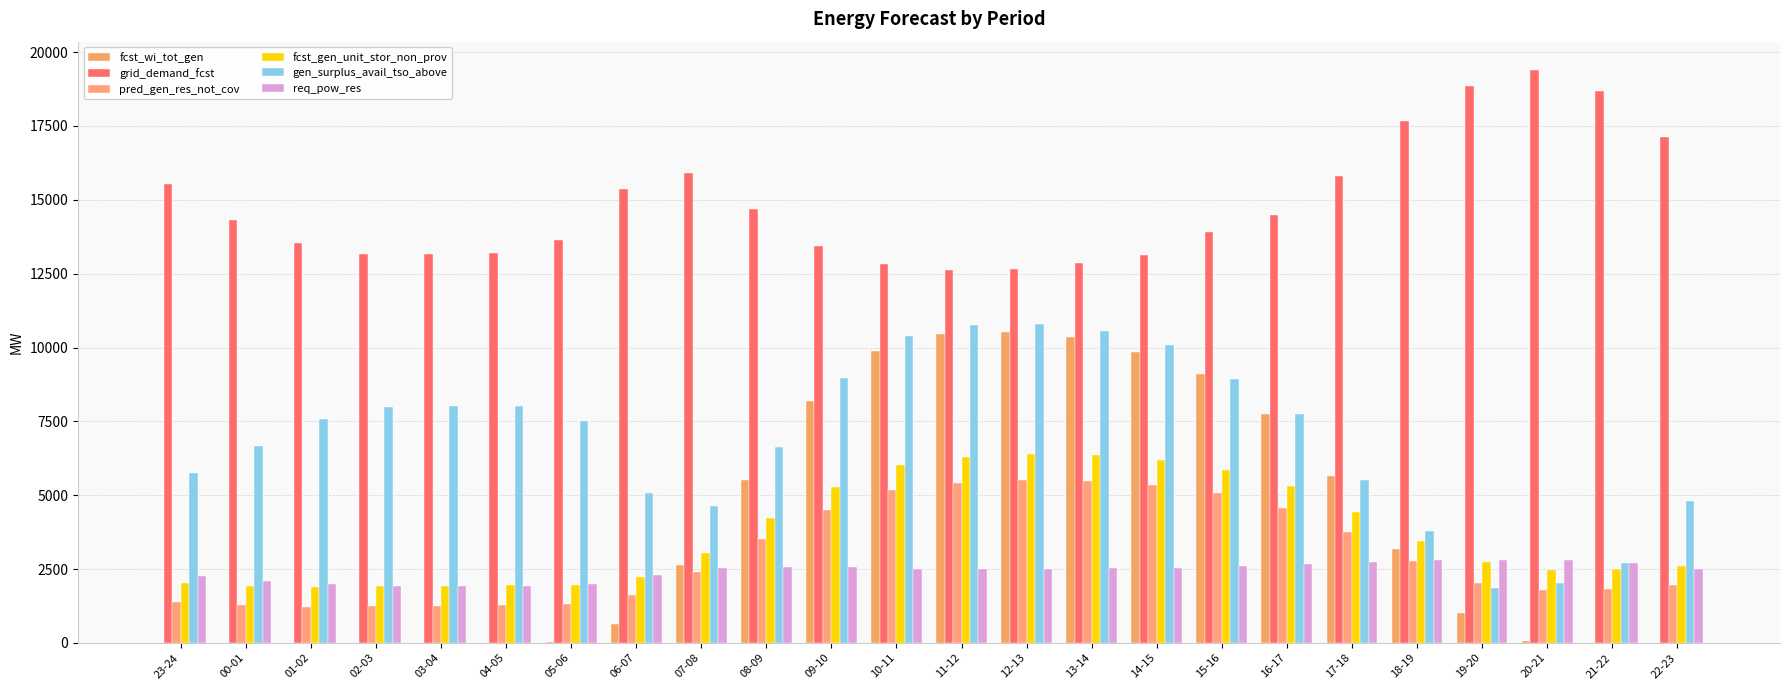

How many series are shown in this chart?

6